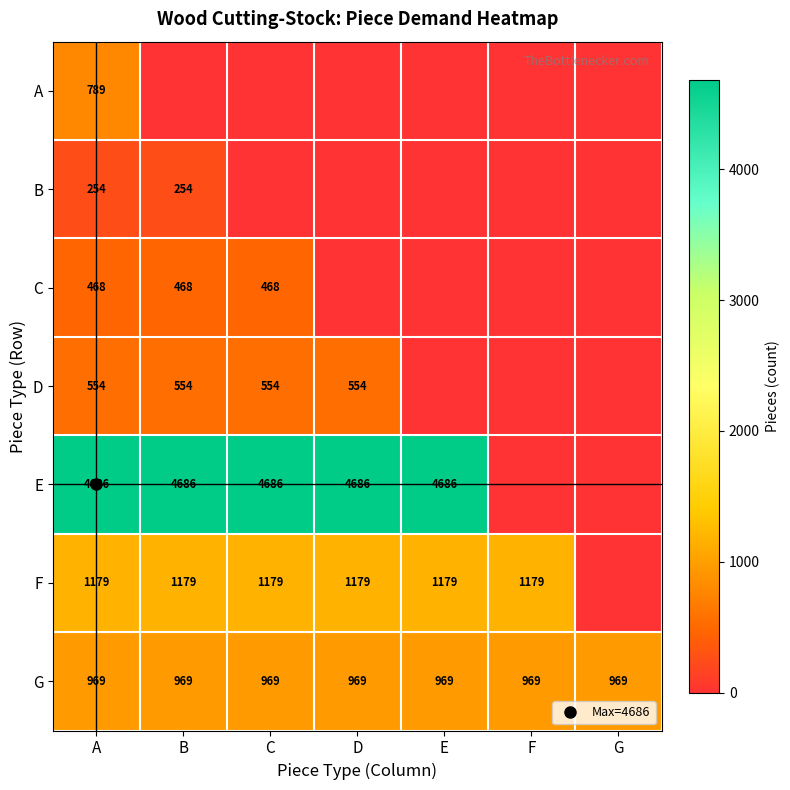

What is the average value of the A series?

113